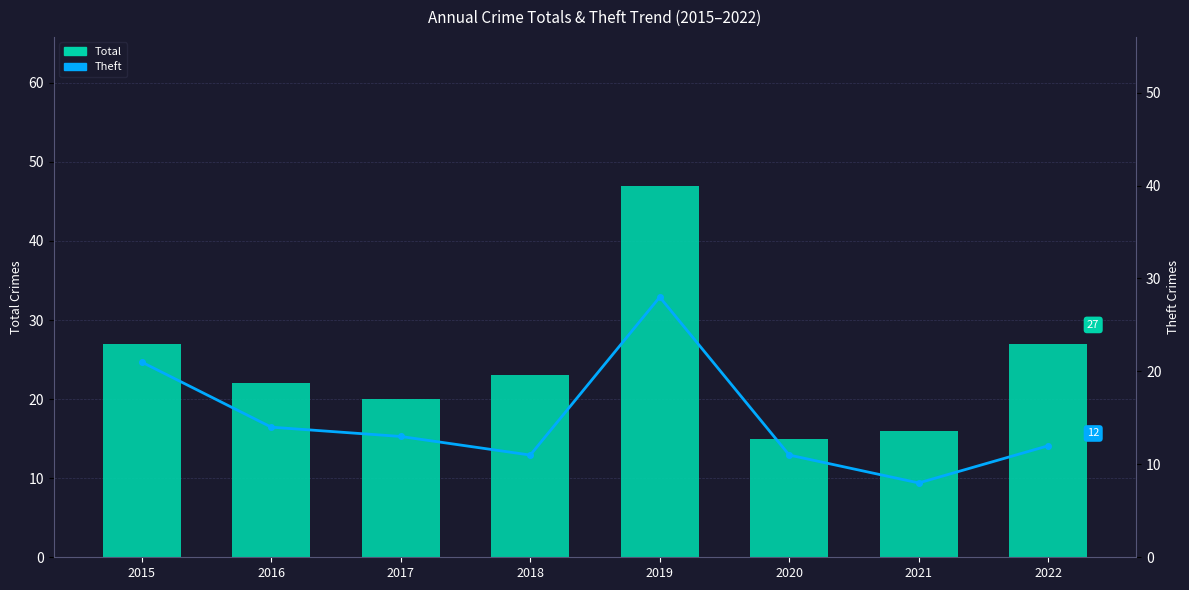

Is the value of Theft at 2015 greater than the value of Total at 2018?

No